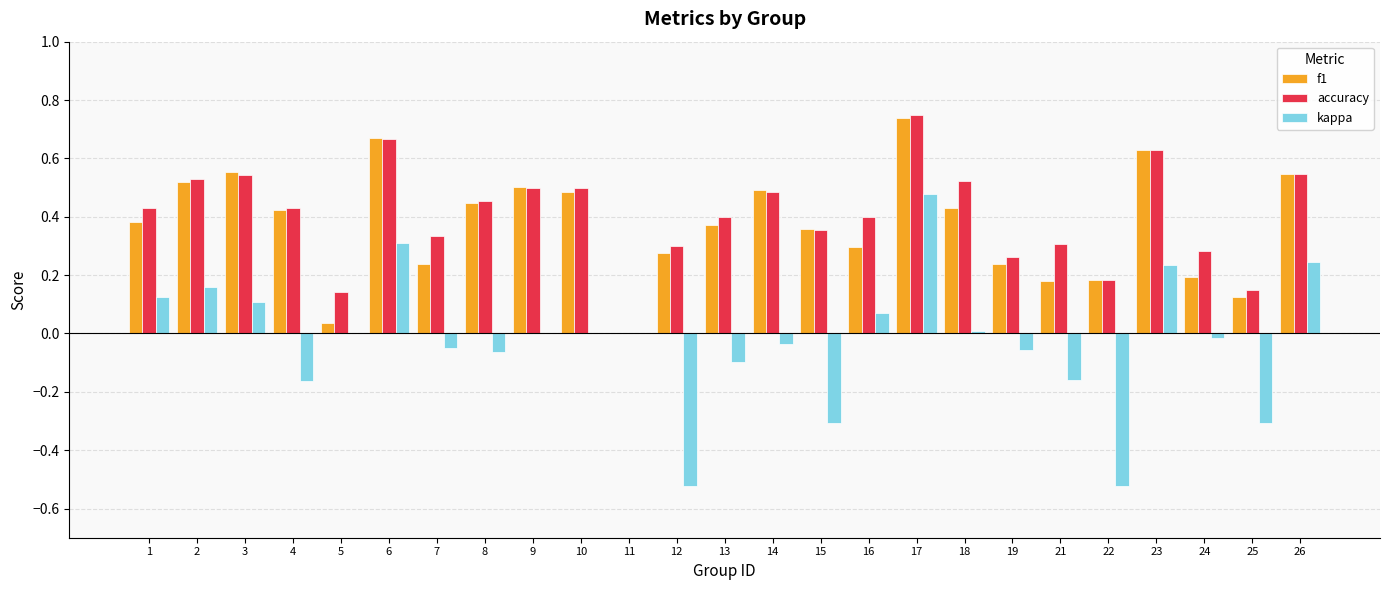

Between 3 and 22, which series saw the biggest shift?

kappa